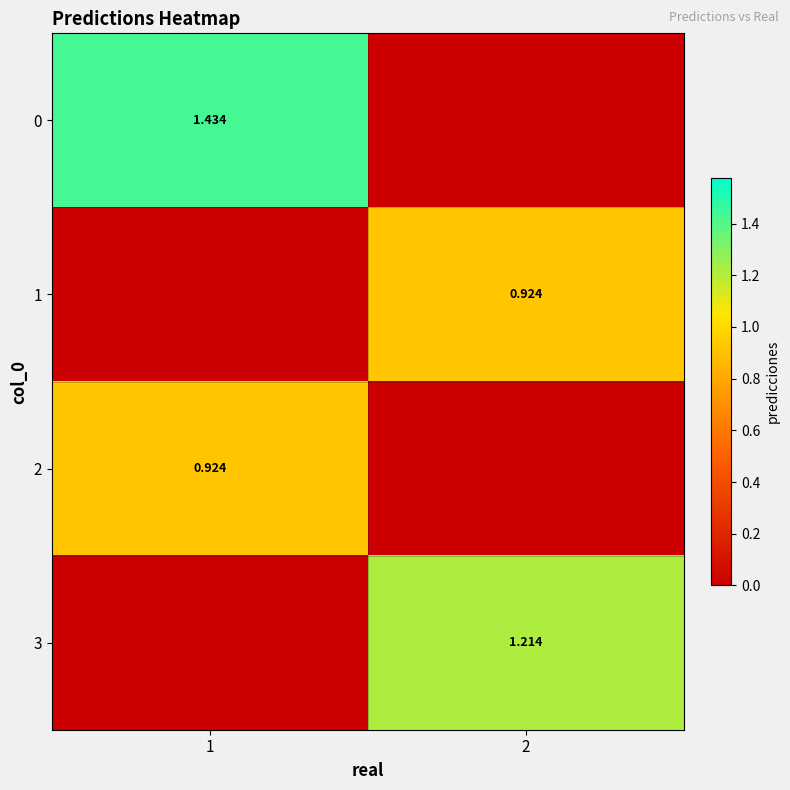

Rank the series at 1 from lowest to highest value.

1, 3, 2, 0